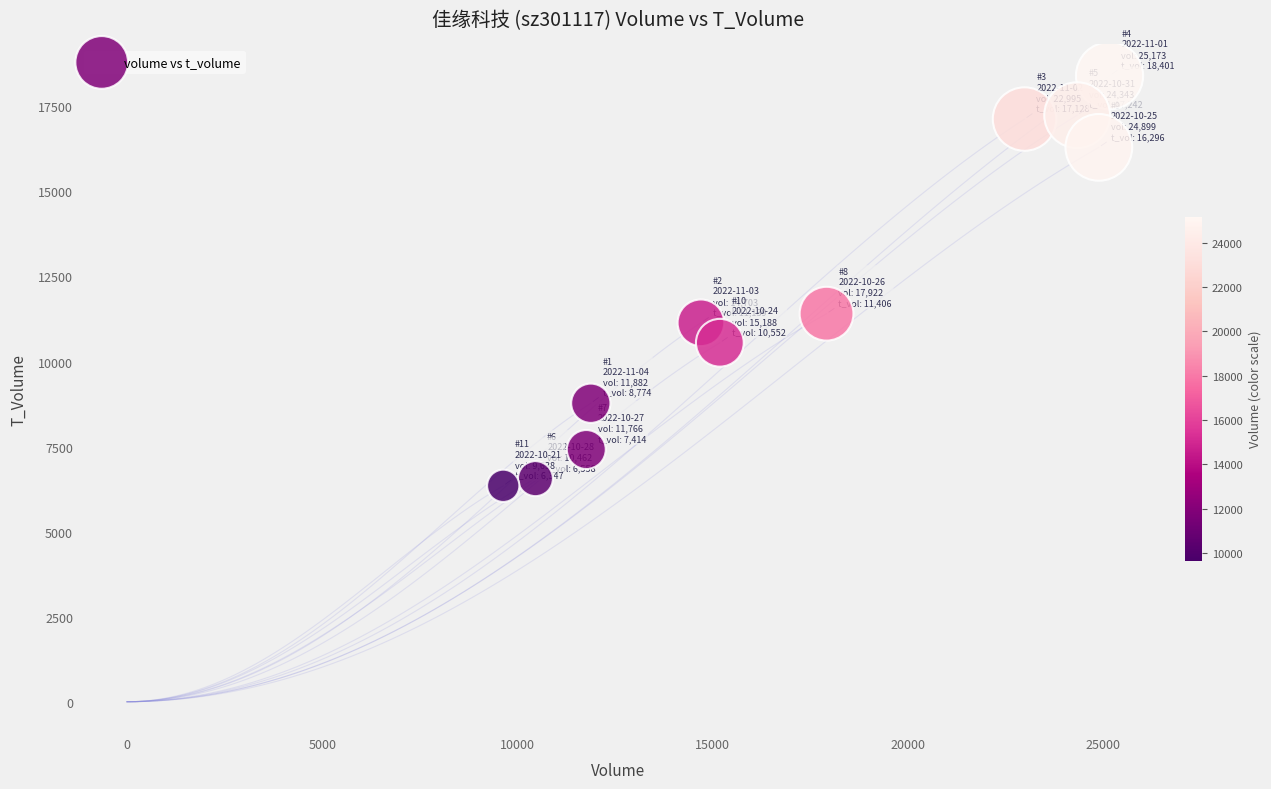

What is the range of X values (max minus min)?

15535